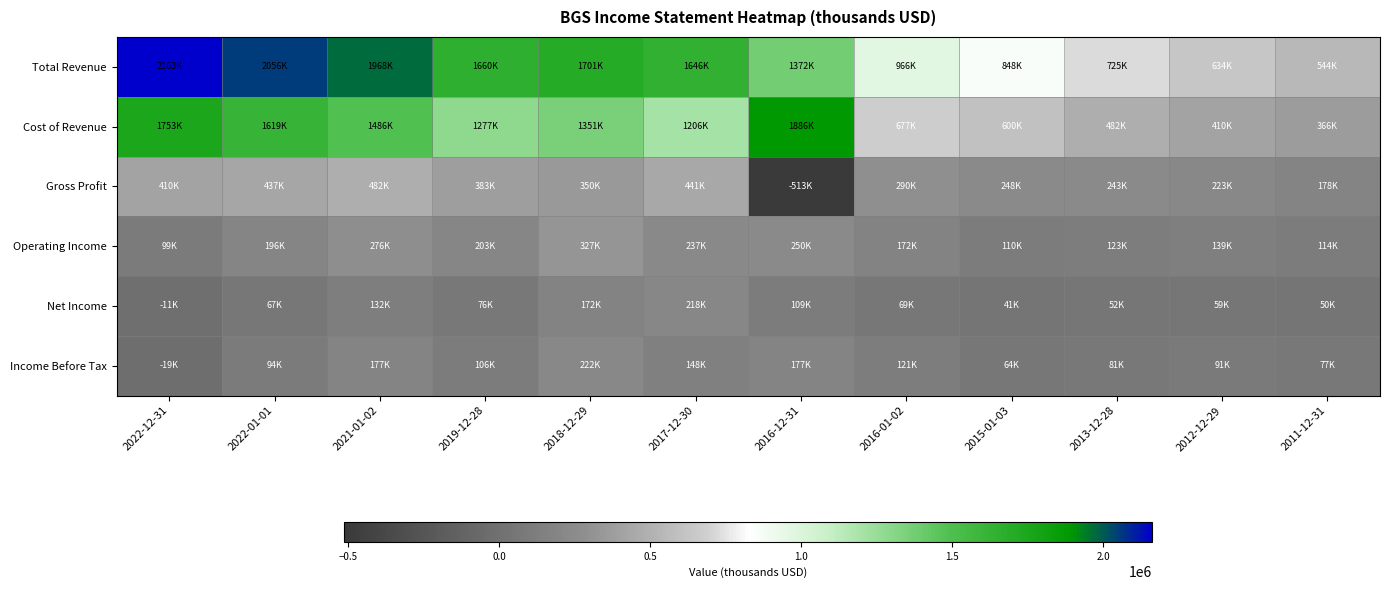

At which category is the sum across all series the highest?

2021-01-02